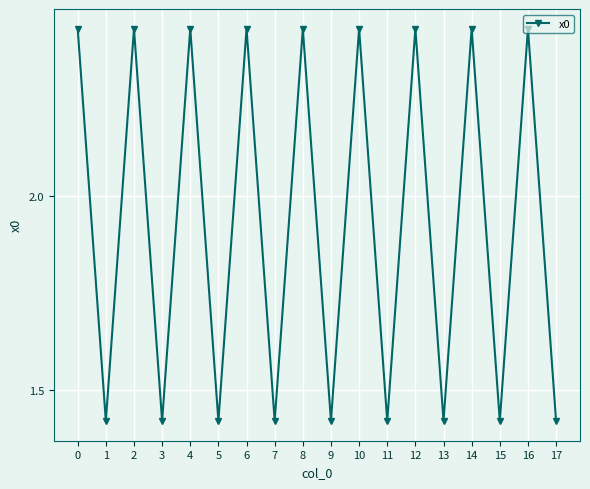

What is the ratio of the value at 12 to the value at 15?

1.7